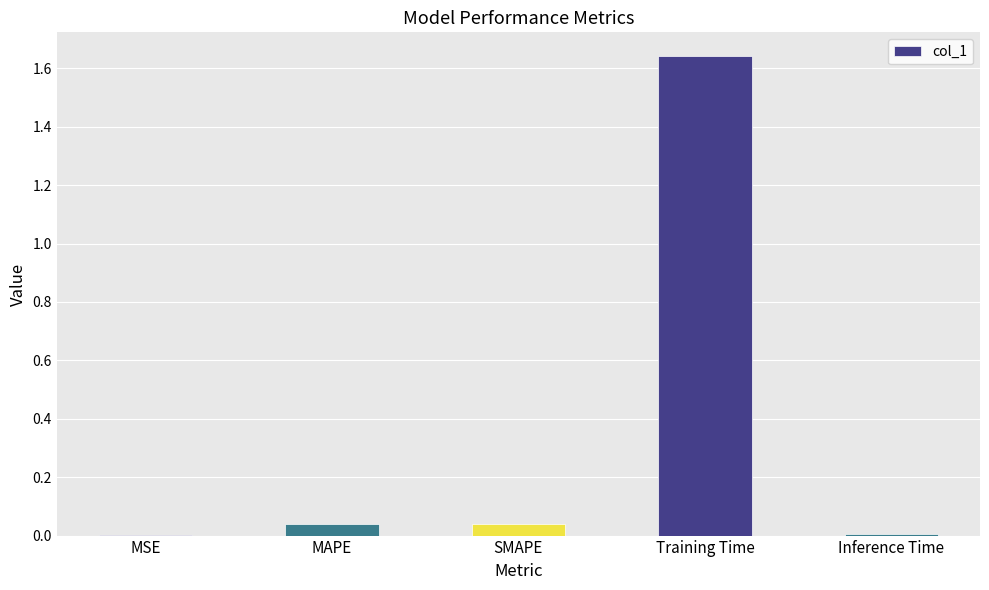

True or false: the data shows 0.1 at MAPE.

False